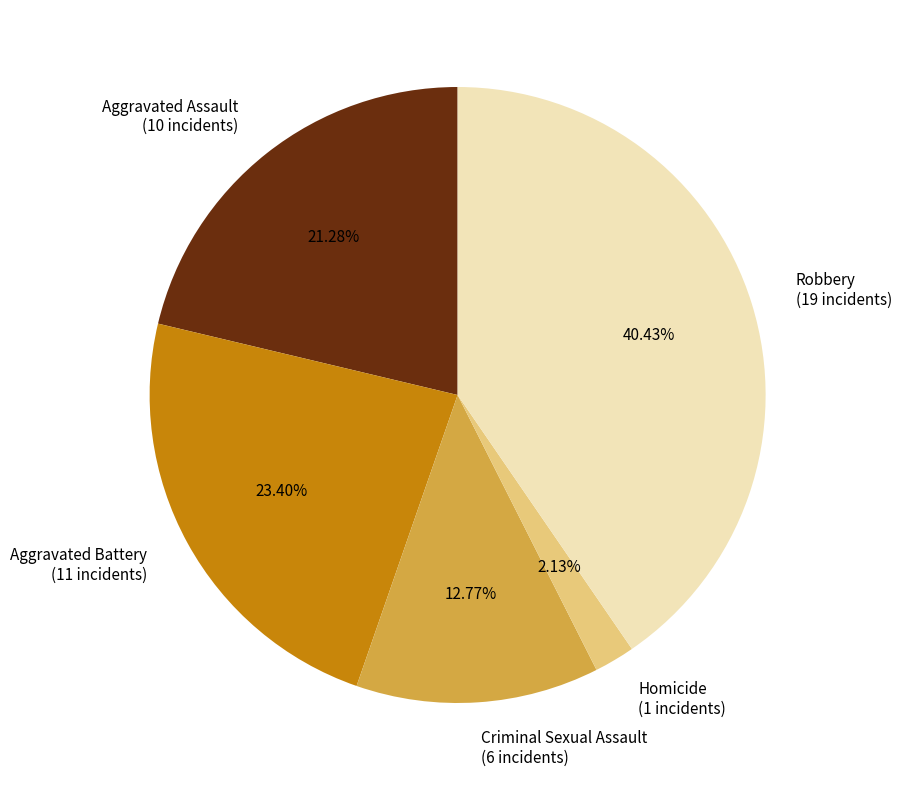

Rank the categories by value from lowest to highest.

Homicide, Criminal Sexual Assault, Aggravated Assault, Aggravated Battery, Robbery